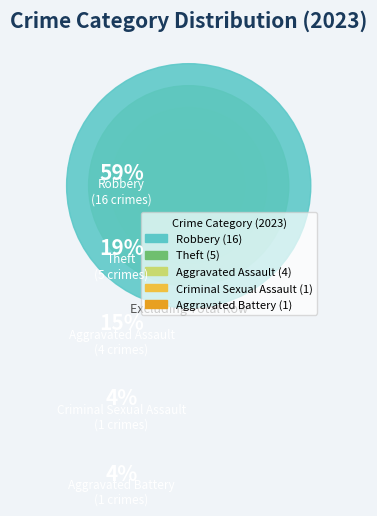

The Aggravated Assault slice represents 4% of the pie. True or false?

False